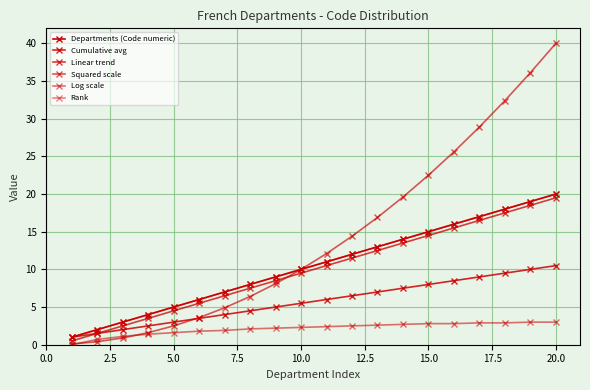

What is the lowest value of the Departments (Code numeric) series?

1.0